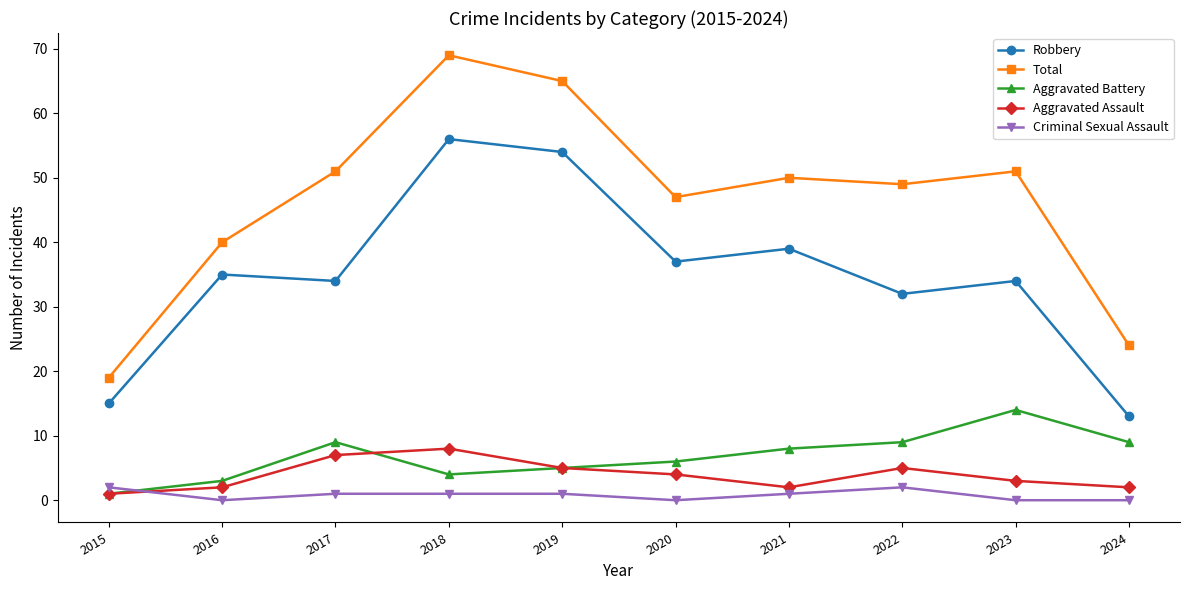

What is the difference between the second highest and minimum values in the Aggravated Assault series?

6